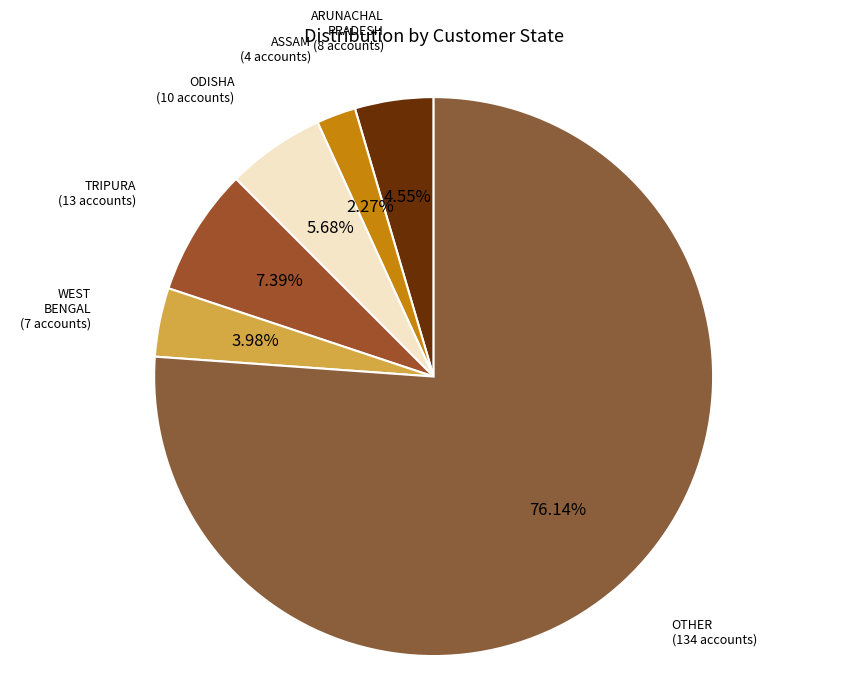

To the nearest percent, what is the average slice percentage?

17%